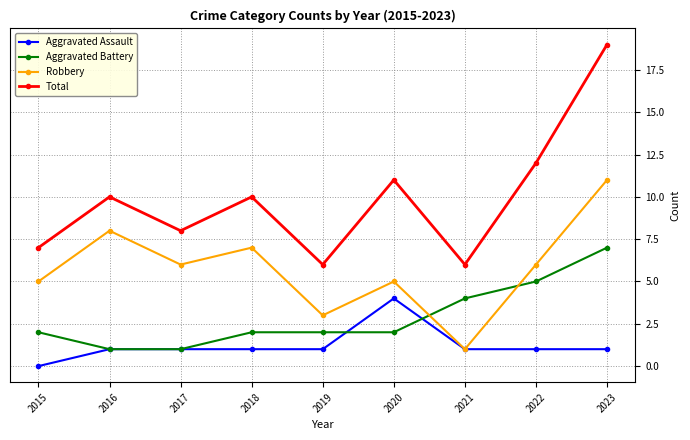

Is this an area chart (filled region under the line)?

No